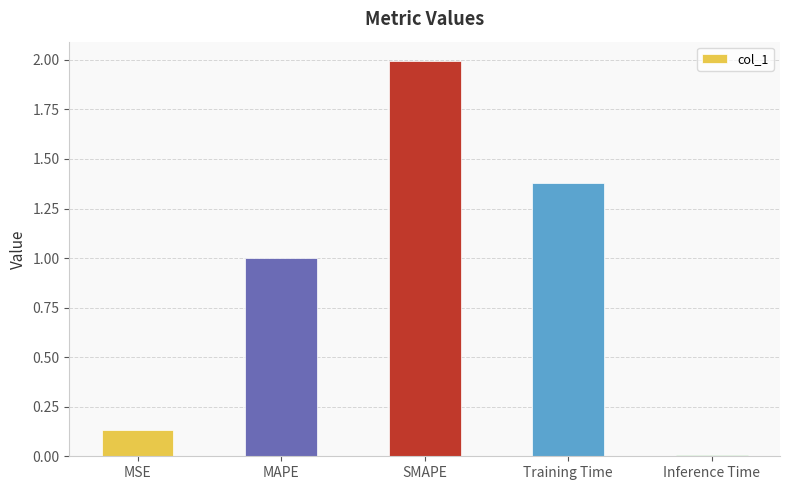

What is the average value?

0.9